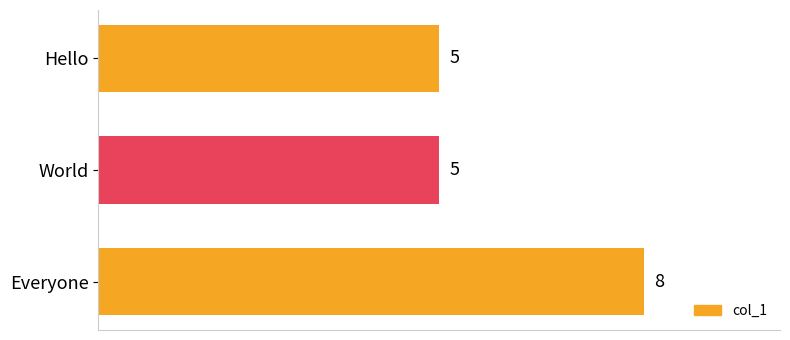

True or false: the data shows 8 at Everyone.

True